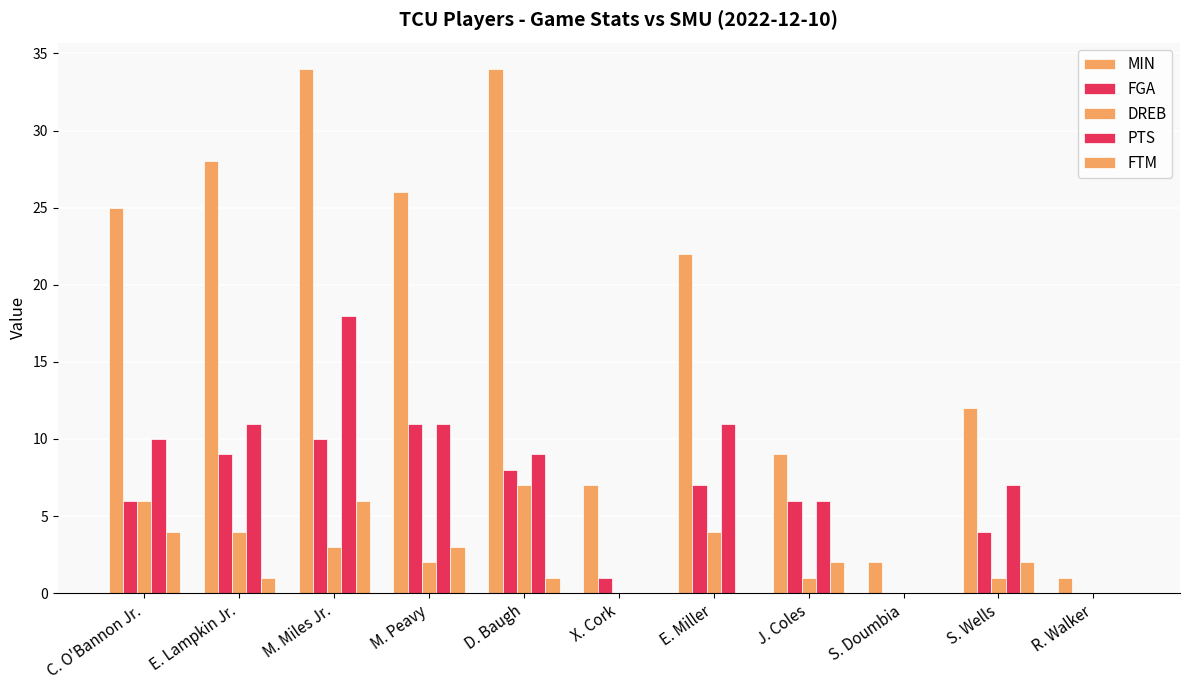

Reading left to right, what are all the values shown in this chart?

MIN: 25	28	34	26	34	7	22	9	2	12	1
FGA: 6	9	10	11	8	1	7	6	0	4	0
DREB: 6	4	3	2	7	0	4	1	0	1	0
PTS: 10	11	18	11	9	0	11	6	0	7	0
FTM: 4	1	6	3	1	0	0	2	0	2	0